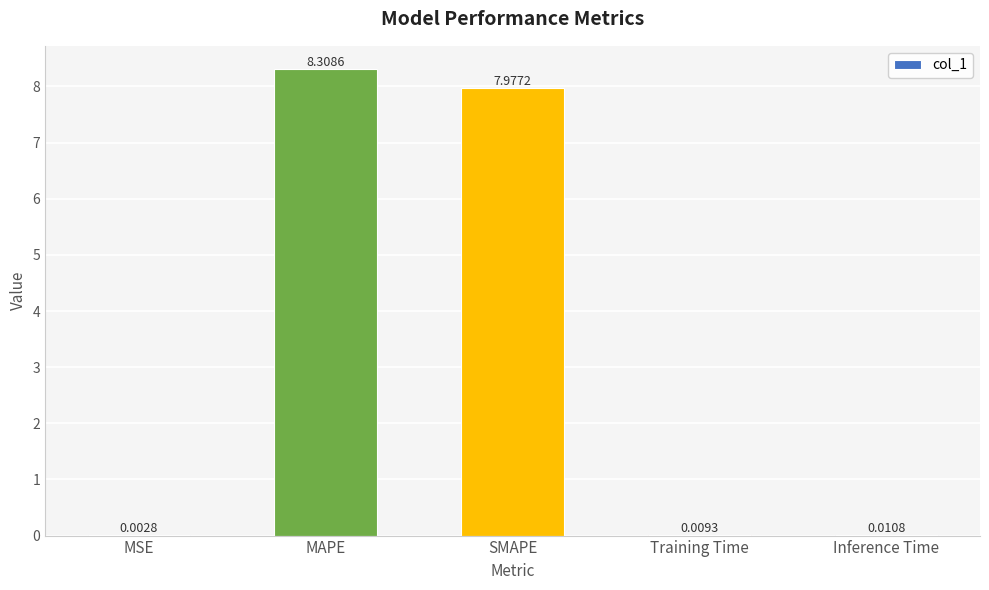

What is the maximum value shown in the chart?

8.3